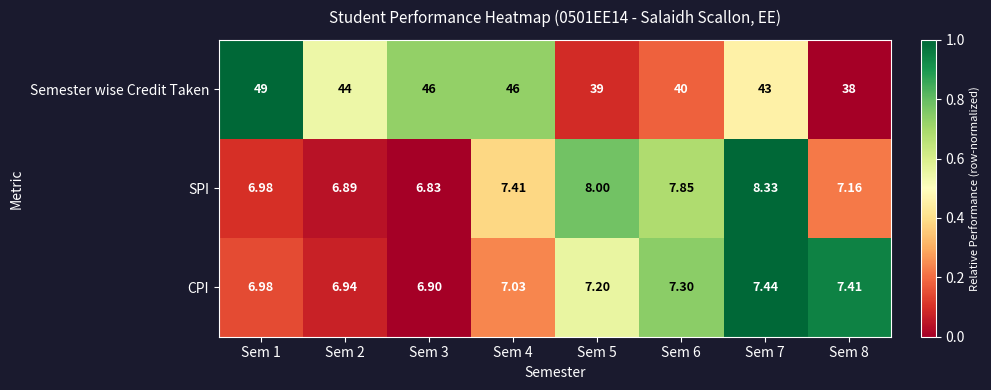

Rank the series by their maximum value, from highest to lowest.

Semester wise Credit Taken, SPI, CPI